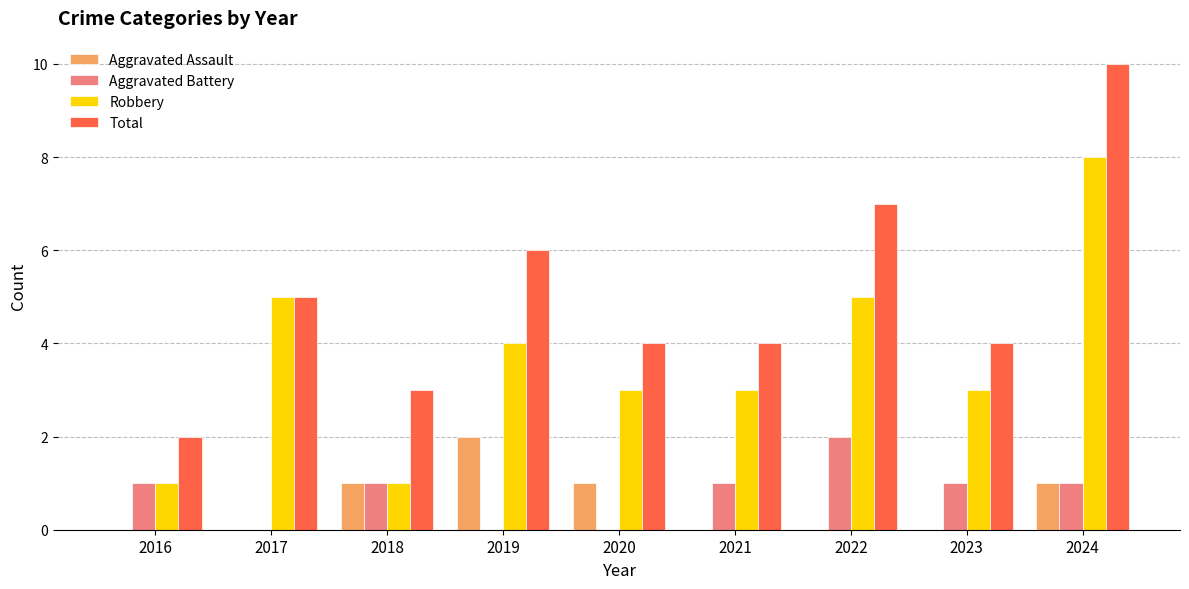

True or false: Total has a value of 4 at 2018.

False